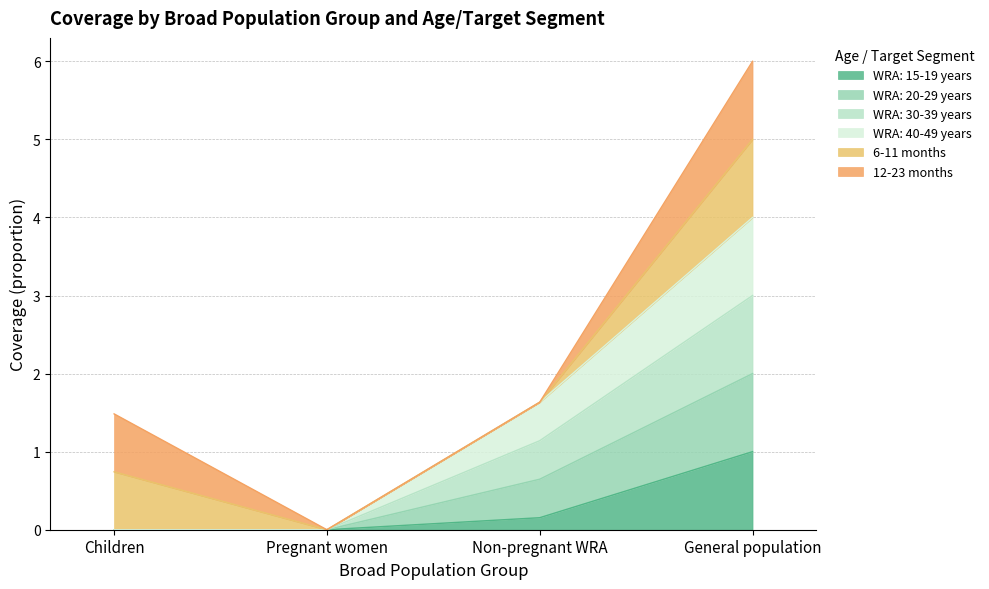

The value of WRA: 40-49 years at Non-pregnant WRA is 0.3. True or false?

False